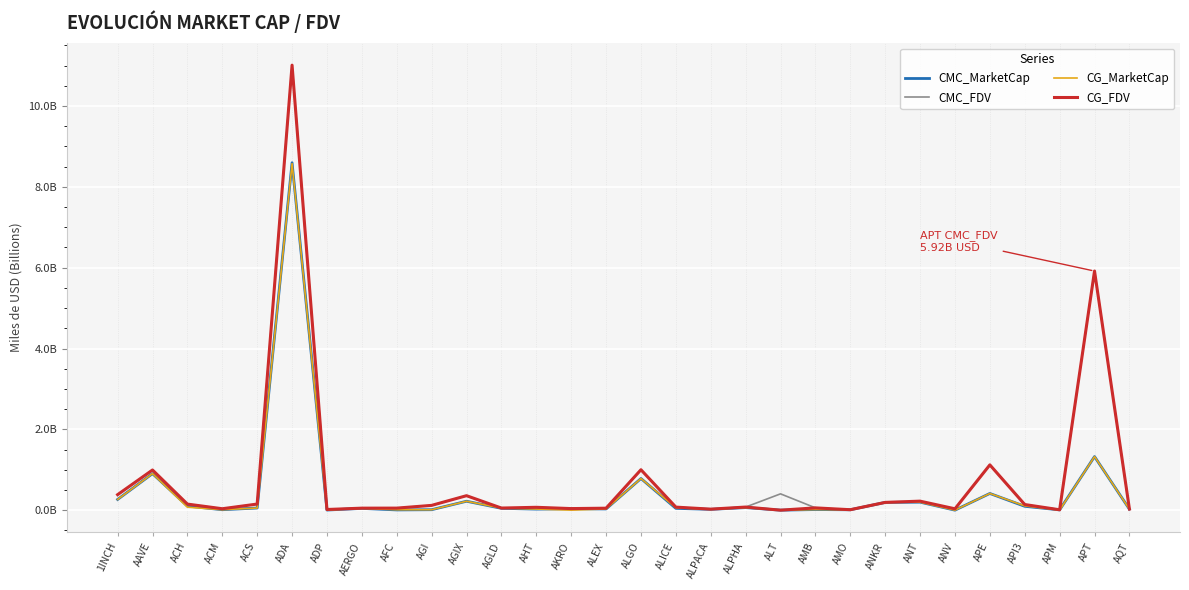

What is the value of the CG_FDV point at the 10th from the left?

0.1